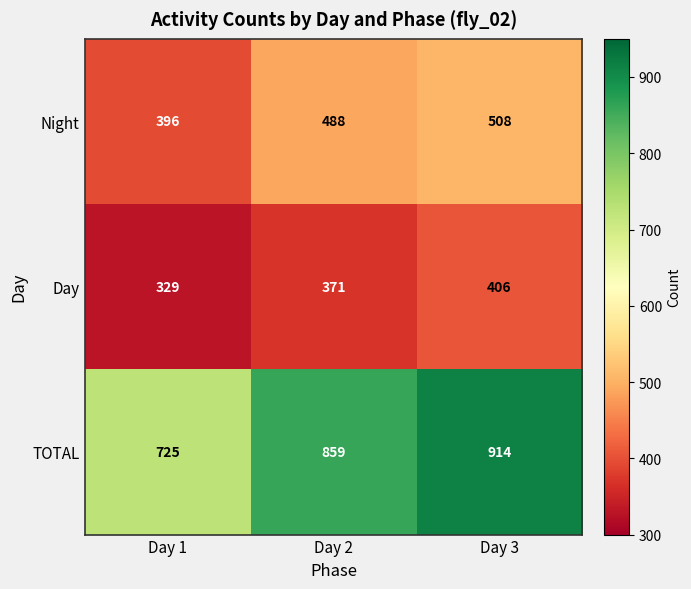

Count the number of data series in this chart.

3